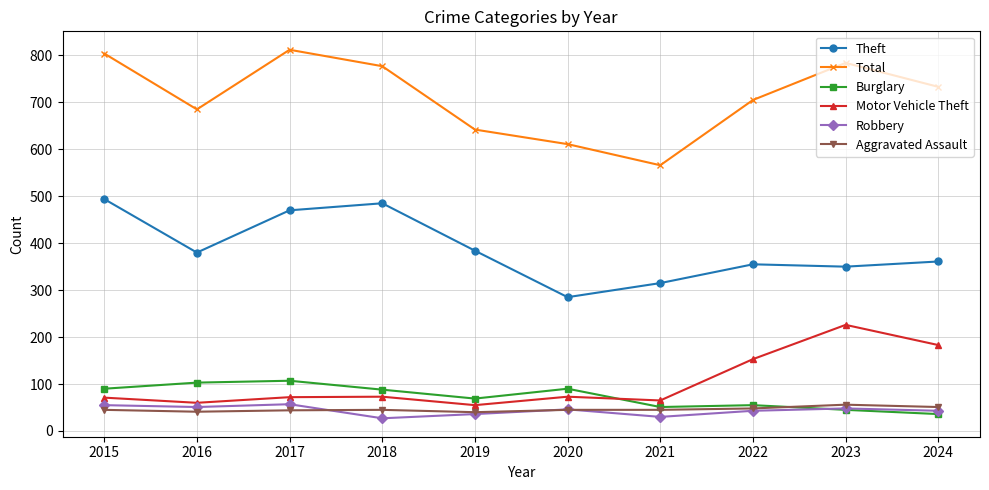

Is the value of Total at 2019 greater than the value of Aggravated Assault at 2024?

Yes